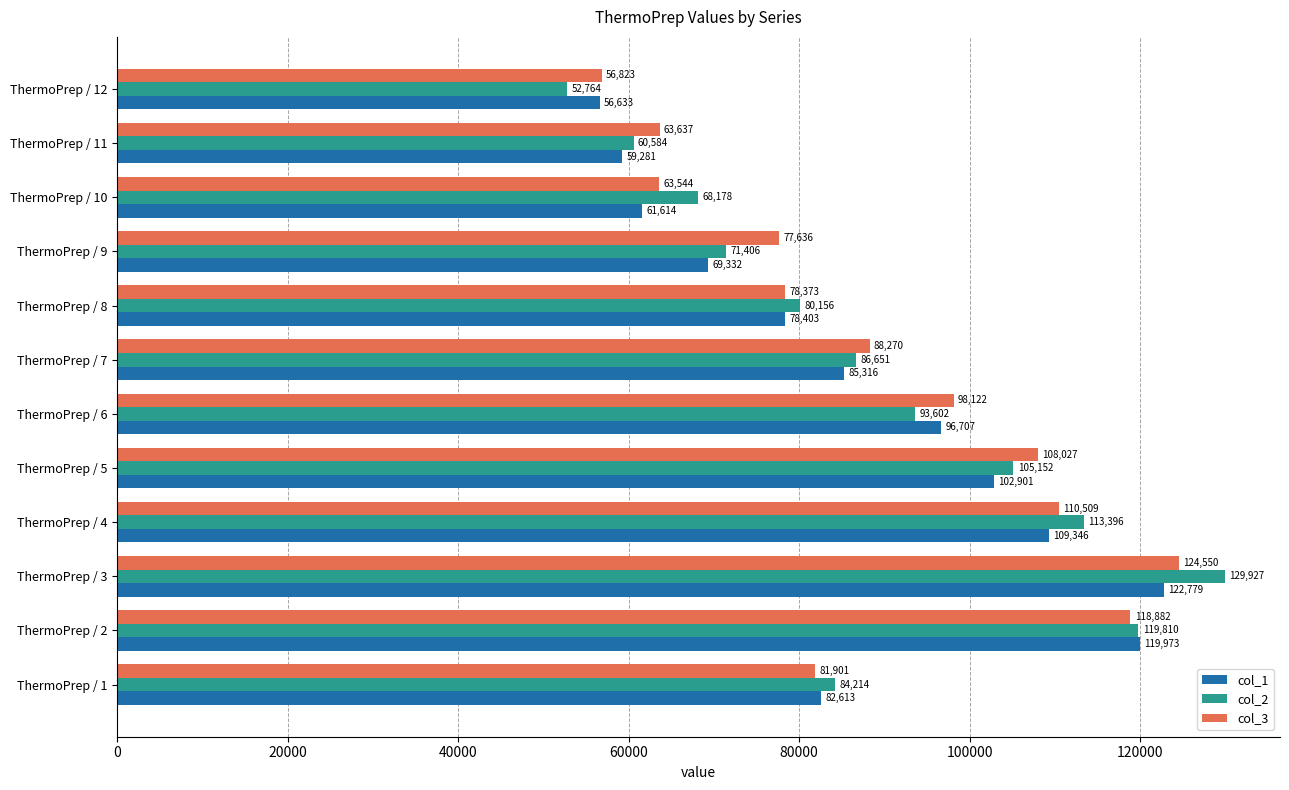

Which series has the largest total across all categories?

col_3